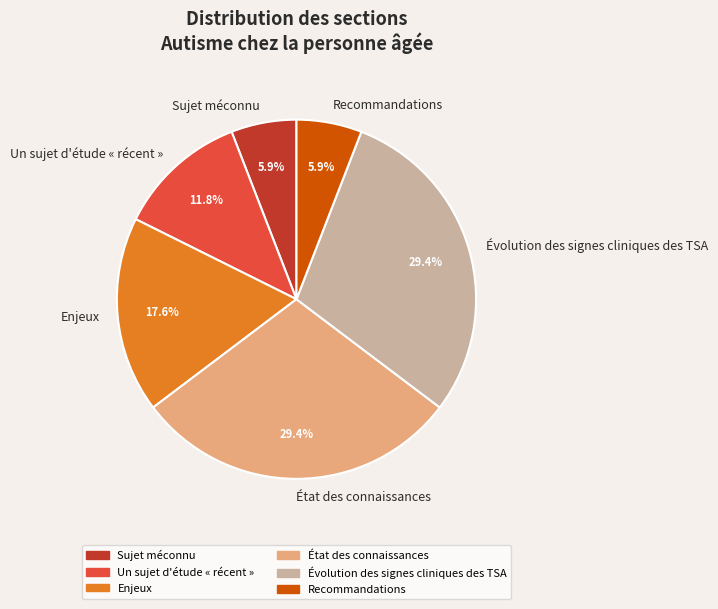

What percentage is the Recommandations slice, to the nearest percent?

6%